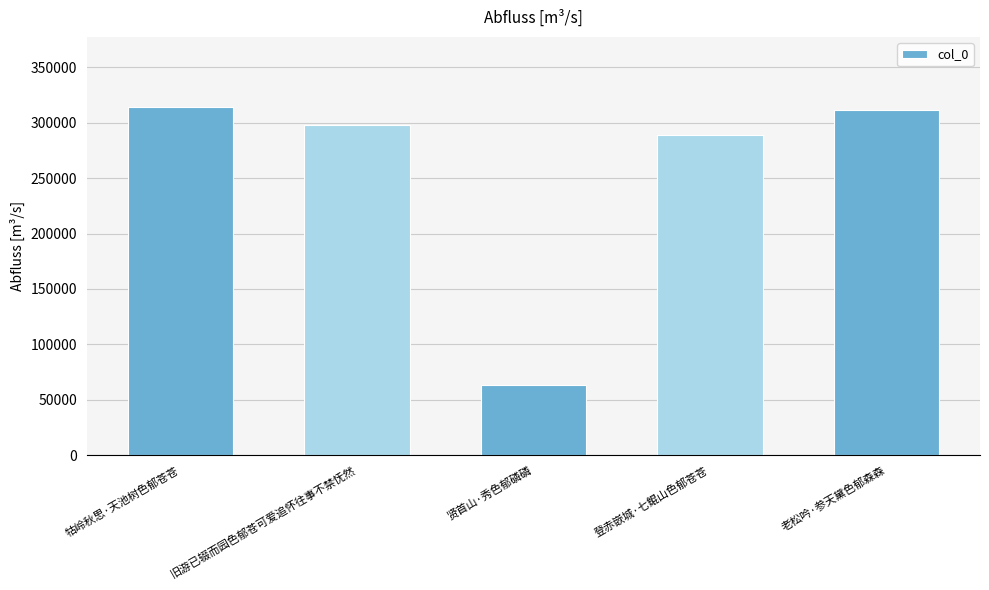

Does the chart contain any negative values?

No